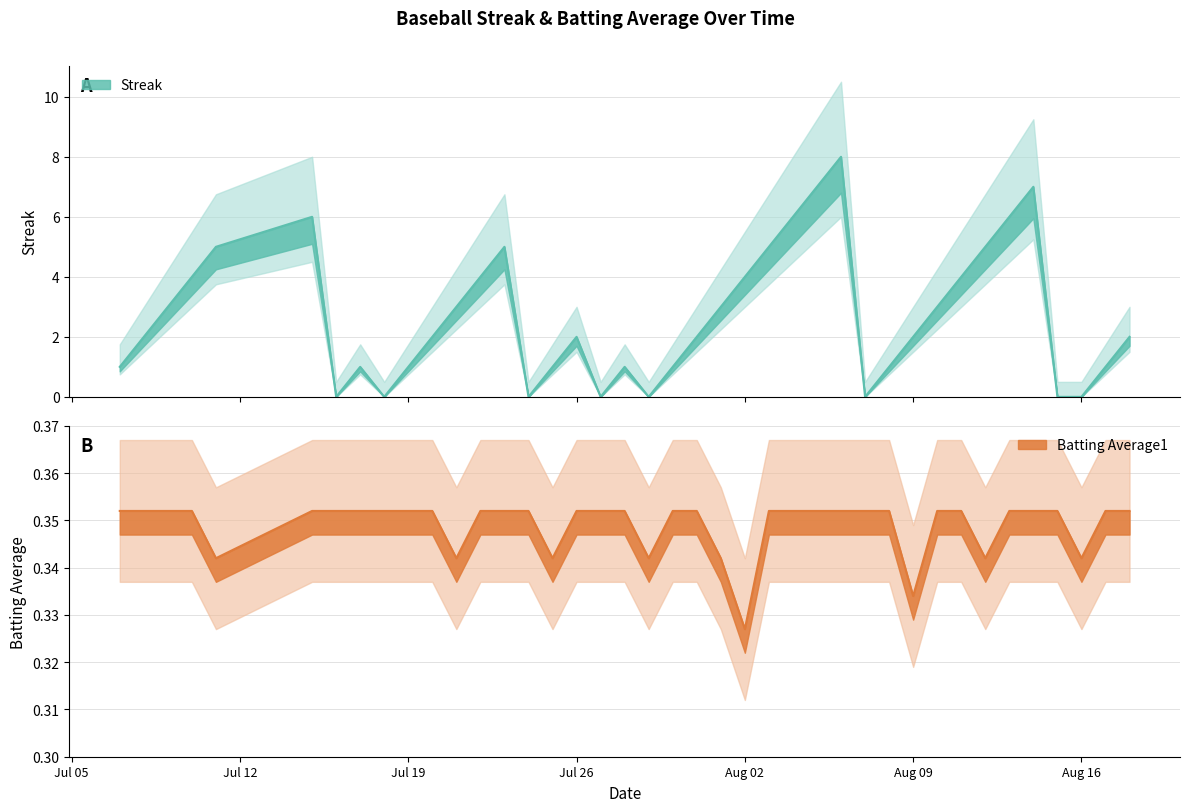

Rank the series by their average value, from highest to lowest.

Streak, Batting Average1